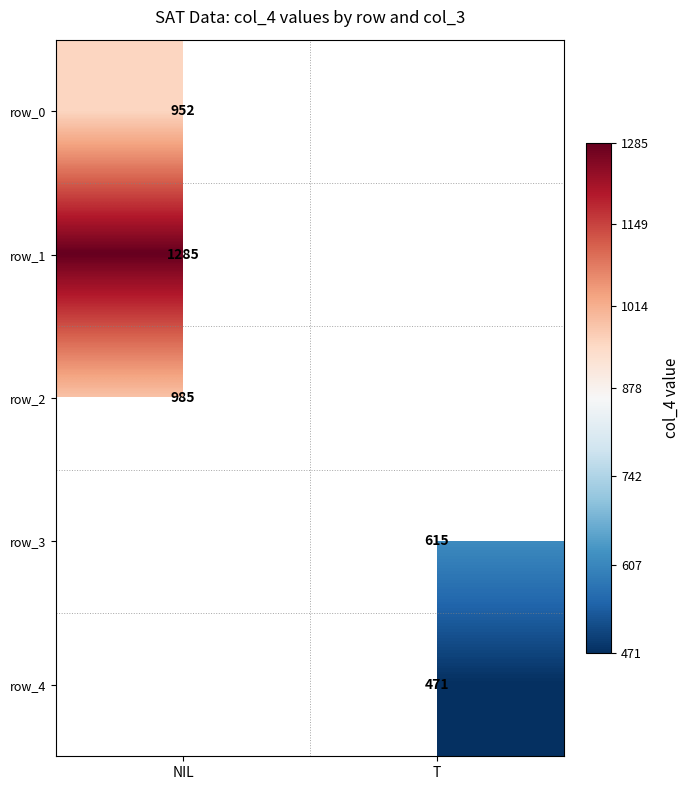

The value of row_4 at T is 707.7. True or false?

False